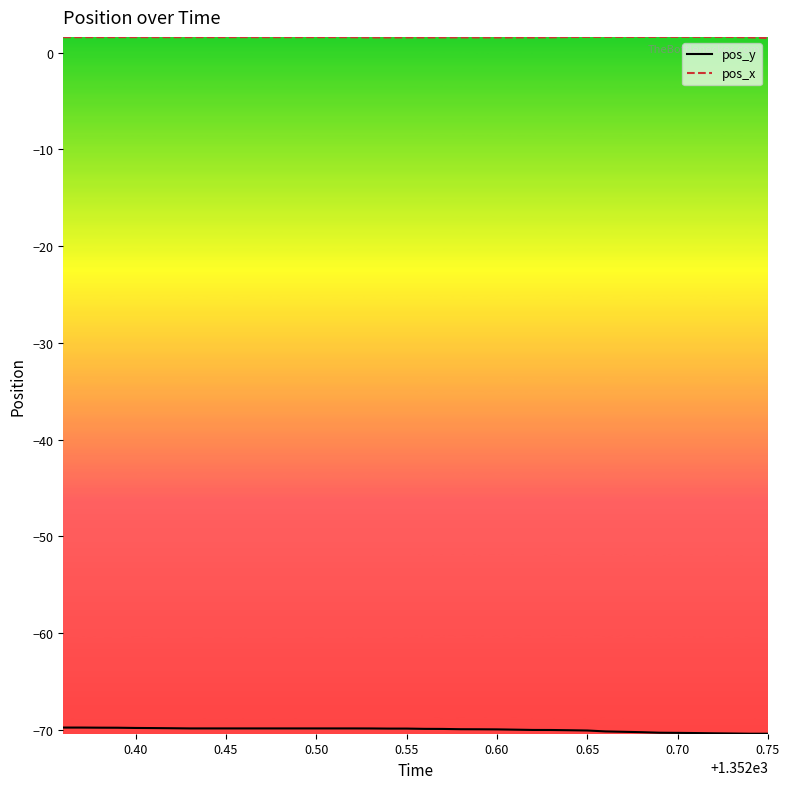

What is the maximum value shown in the chart?

1.6